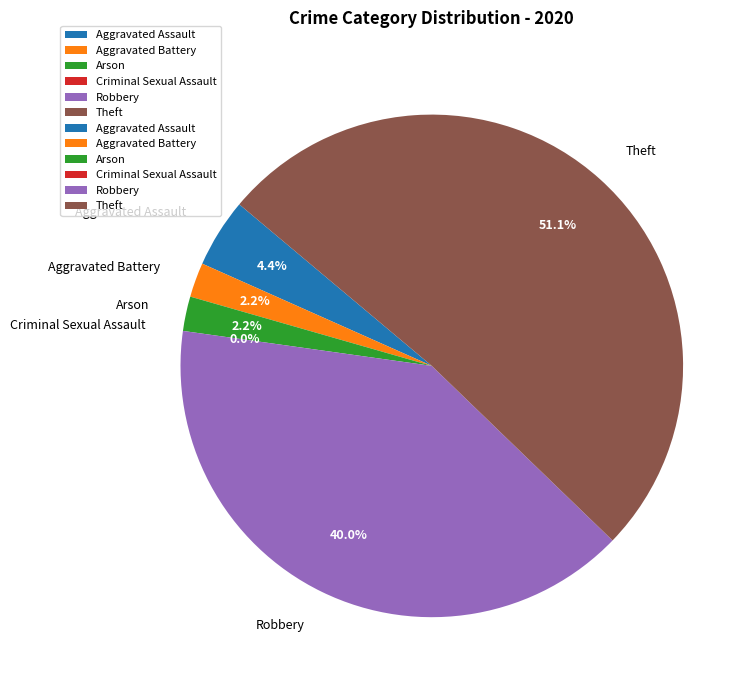

How many slices are in this pie chart?

6